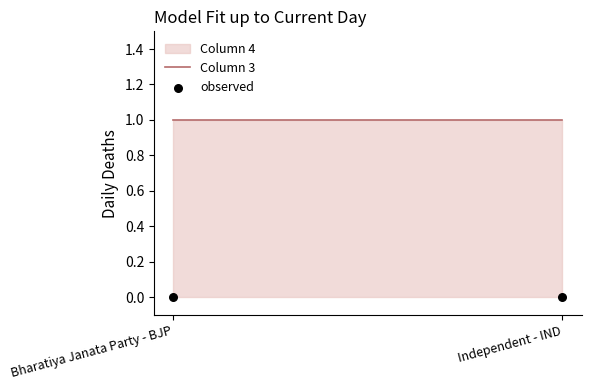

At which category is the sum across all series the highest?

Bharatiya Janata Party - BJP